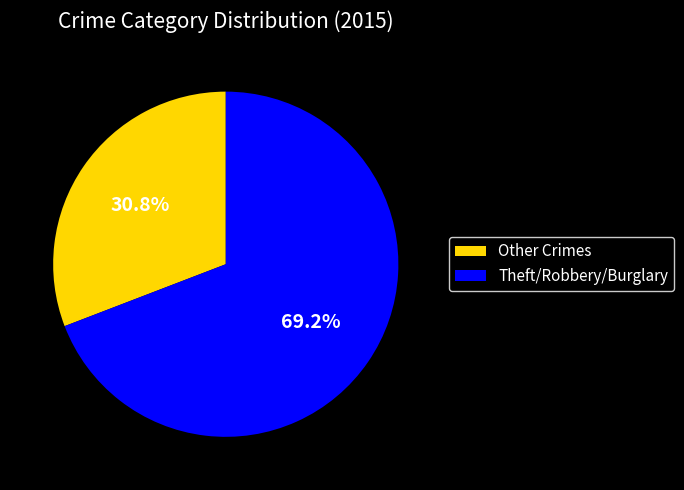

What is the ratio of the value at Other Crimes to the value at Theft/Robbery/Burglary?

0.4